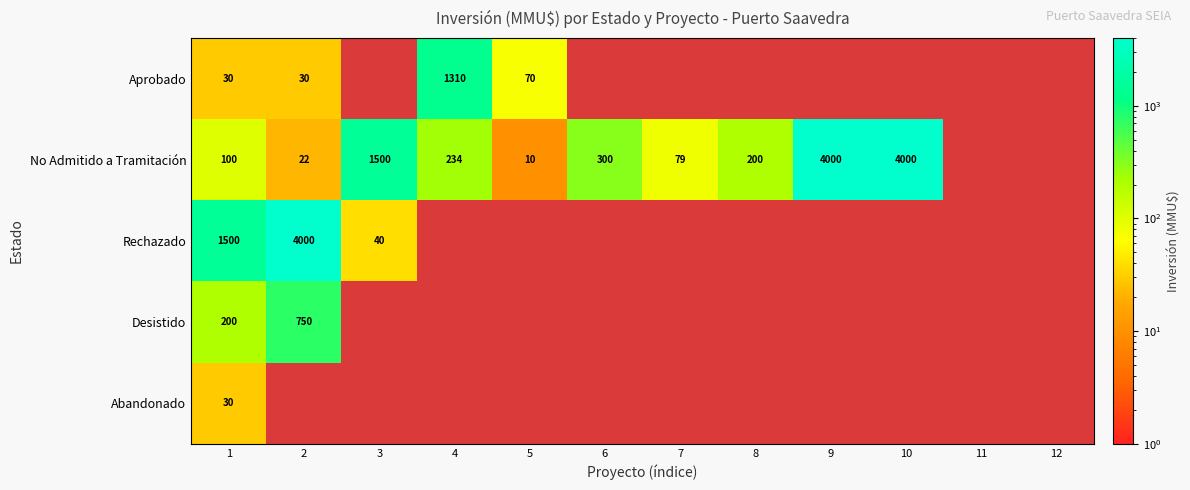

What is the sum of the No Admitido a Tramitación values at 2 and 6?

322